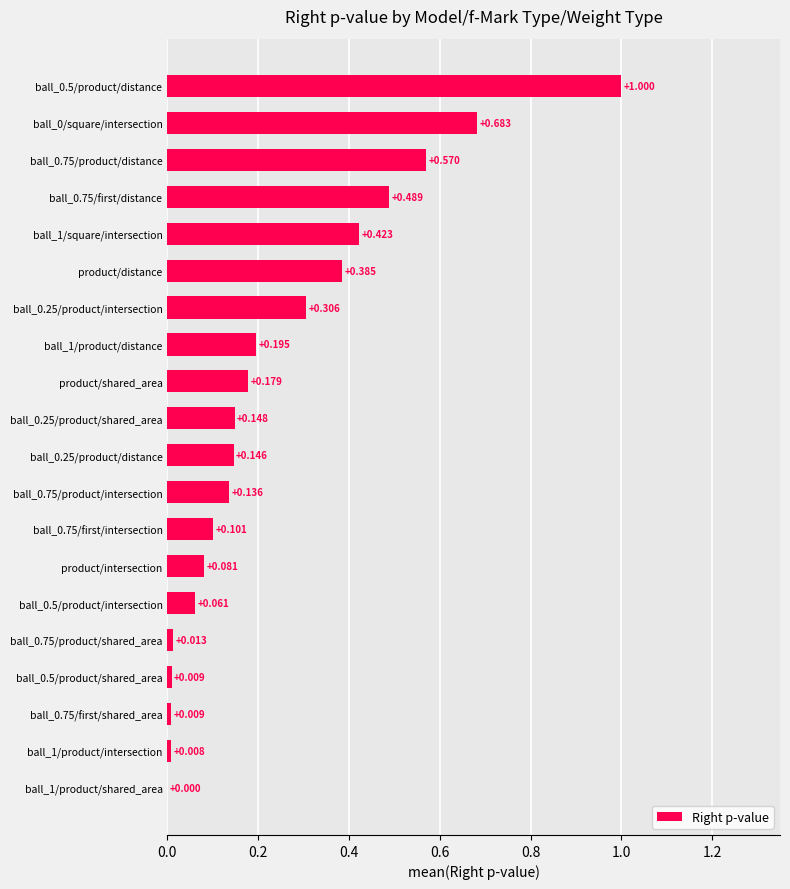

How many values exceed 0?

19